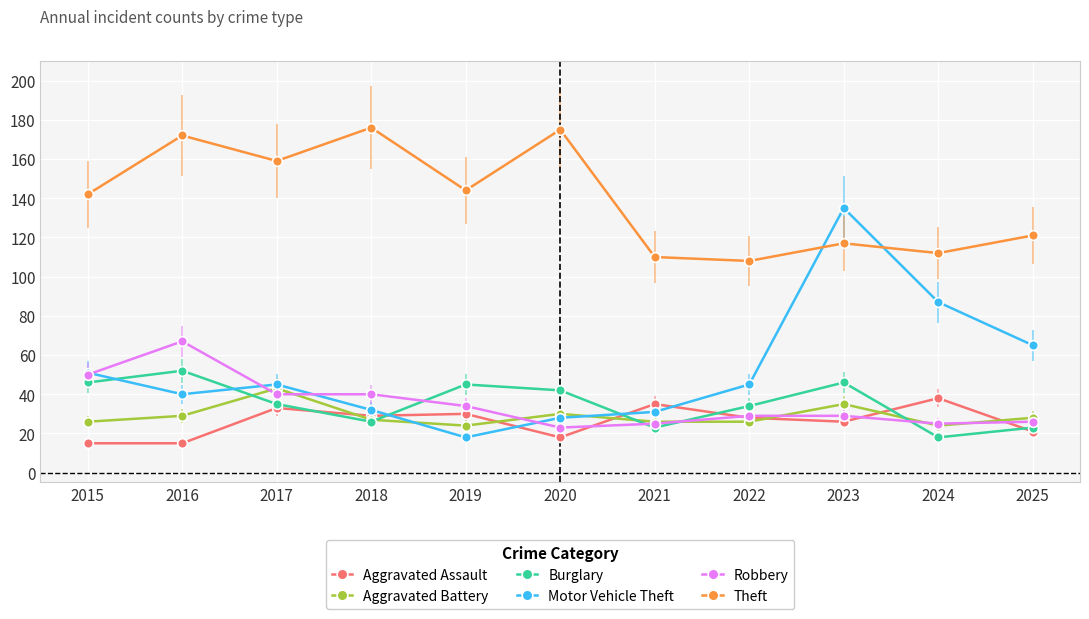

Is it true that Aggravated Battery equals 30 at 2020?

True